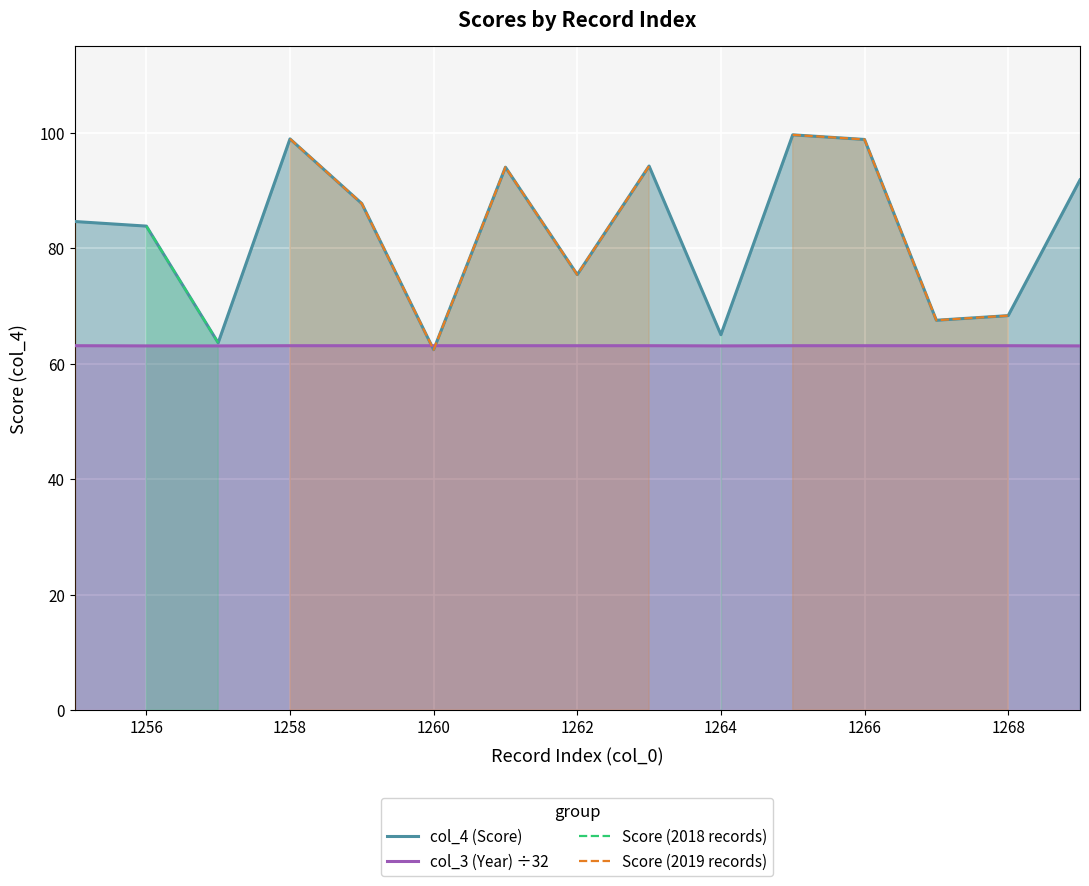

What is the minimum value for col_4 (Score)?

62.4